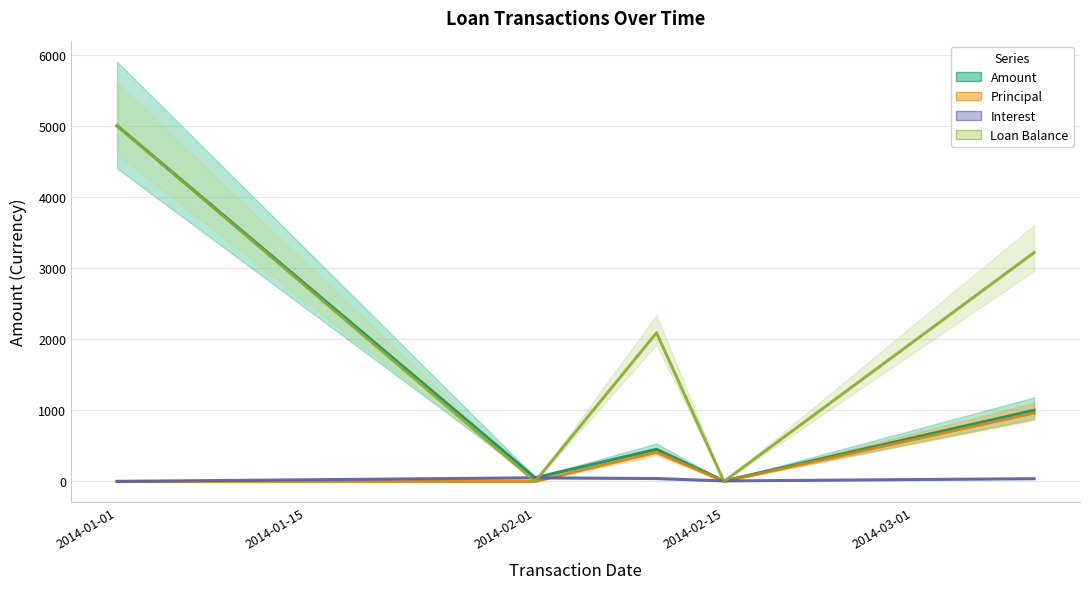

Where is Interest nearest to the value 32?

2014-03-10